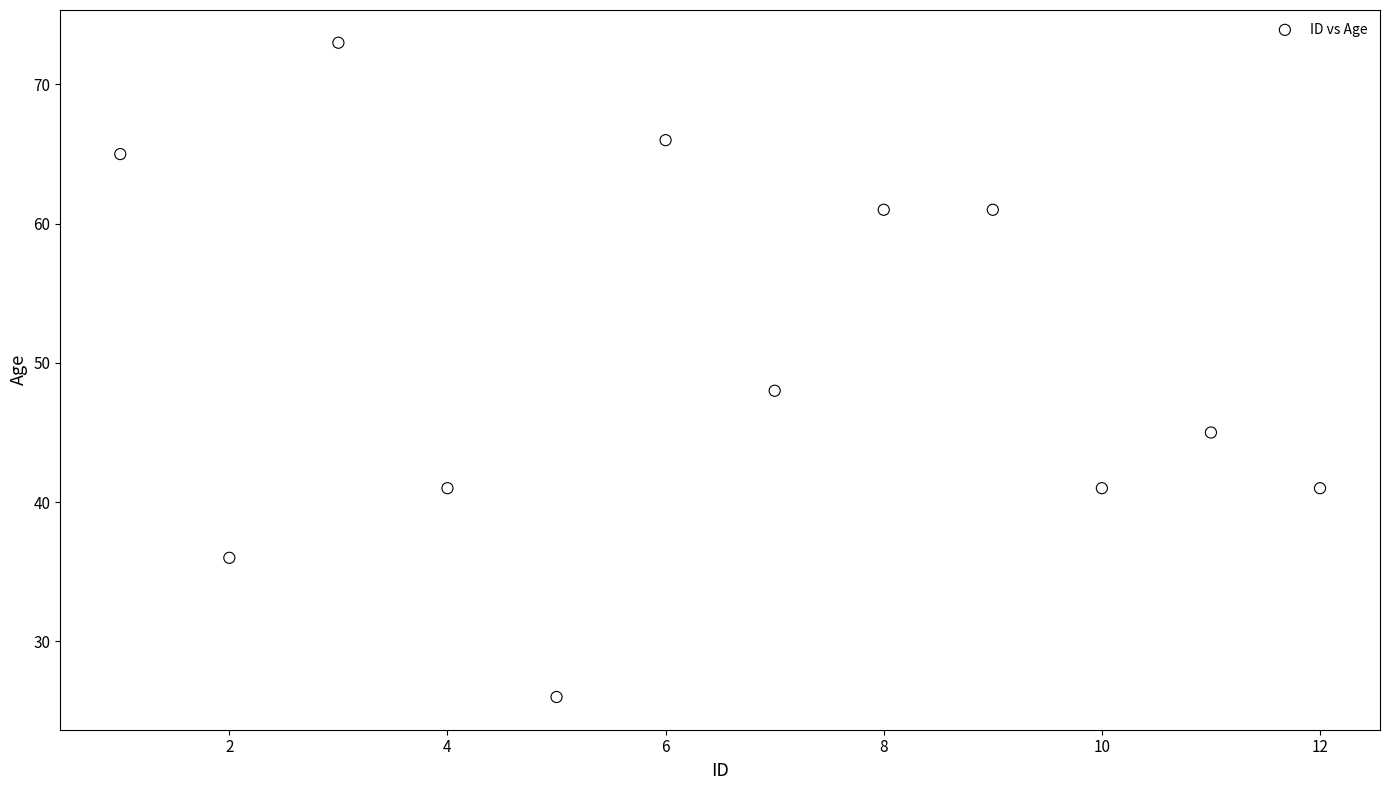

What Y value in the scatter plot is closest to 49?

48